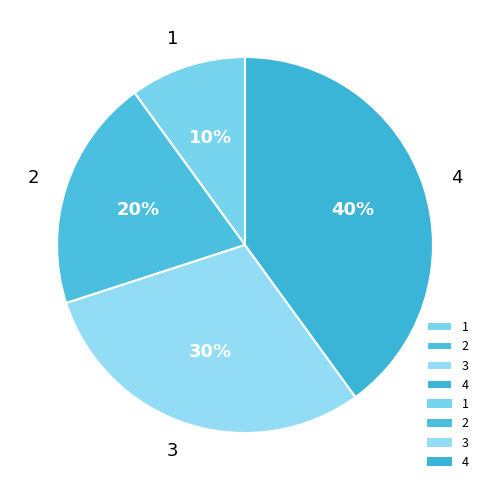

Is there any slice that represents more than half of the pie?

No